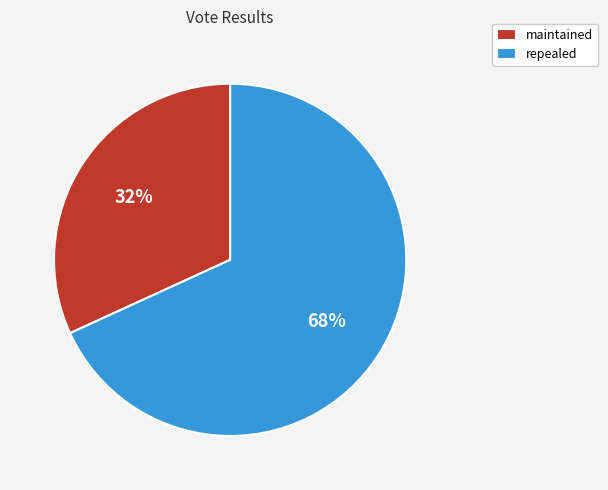

How many segments does this pie chart have?

2